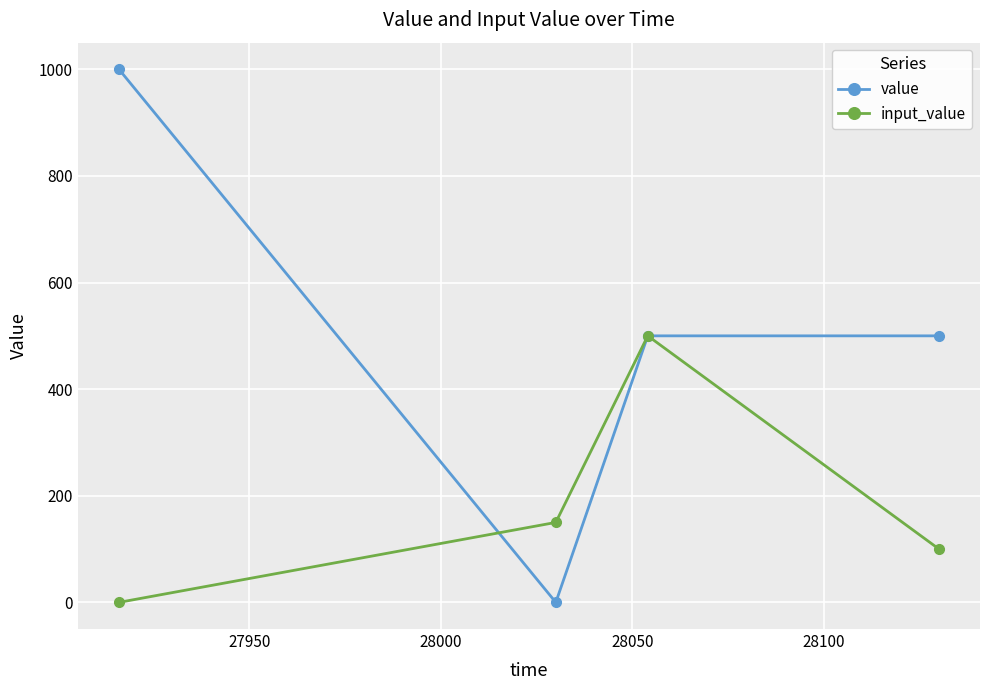

Does the chart display data point markers on the line(s)?

Yes